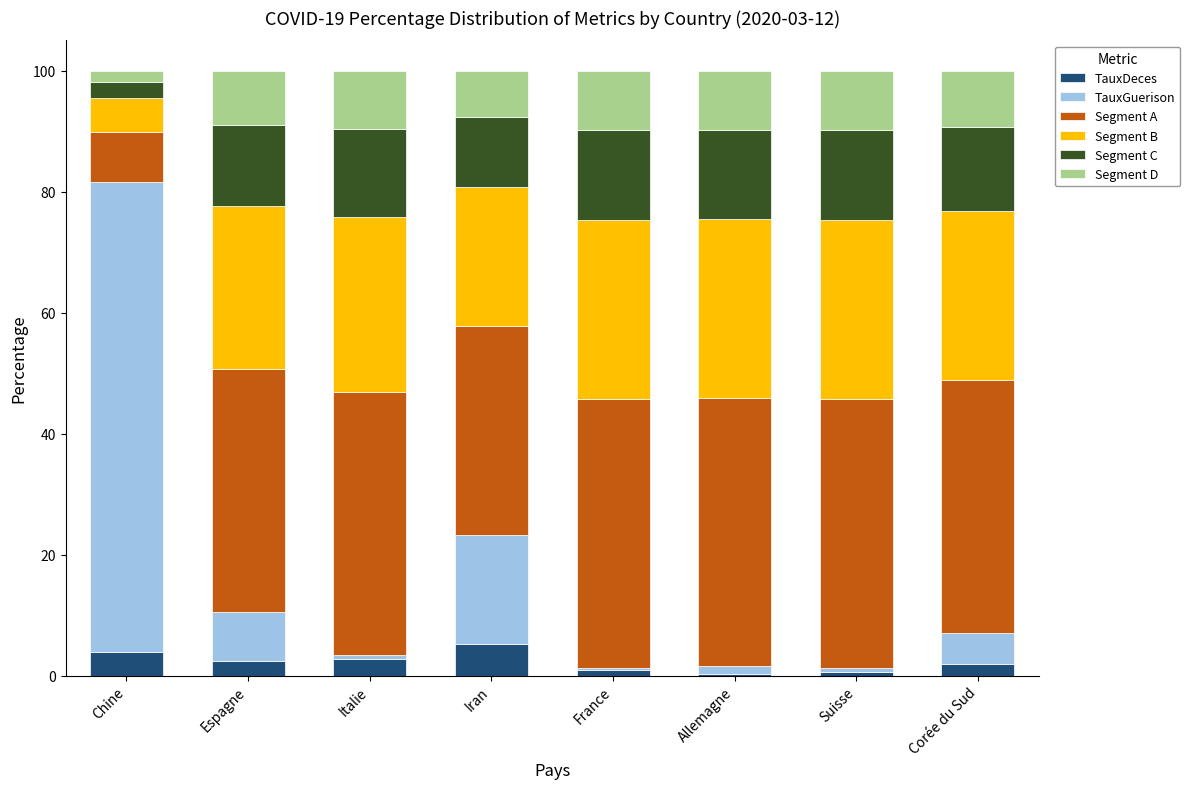

How many bars are there in total?

8